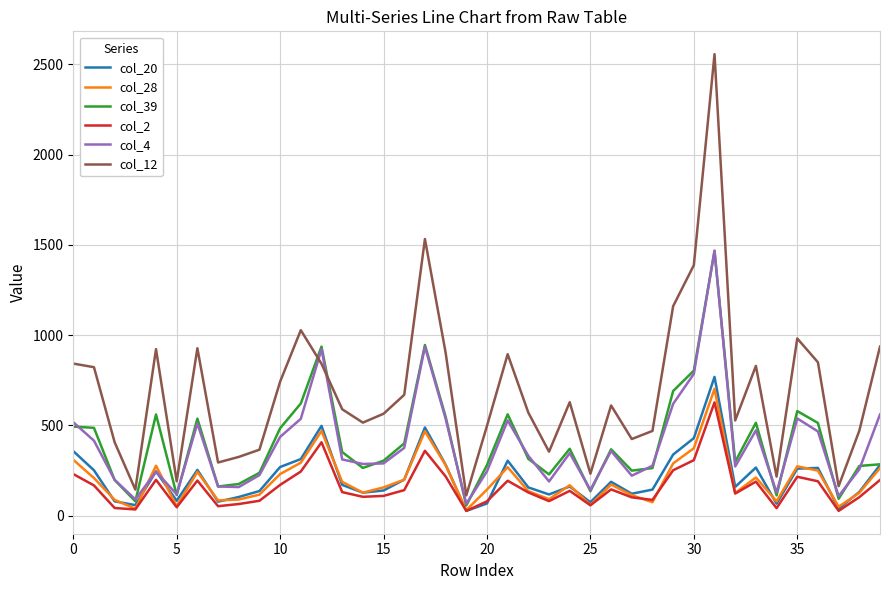

Which series has the widest spread of values?

col_12